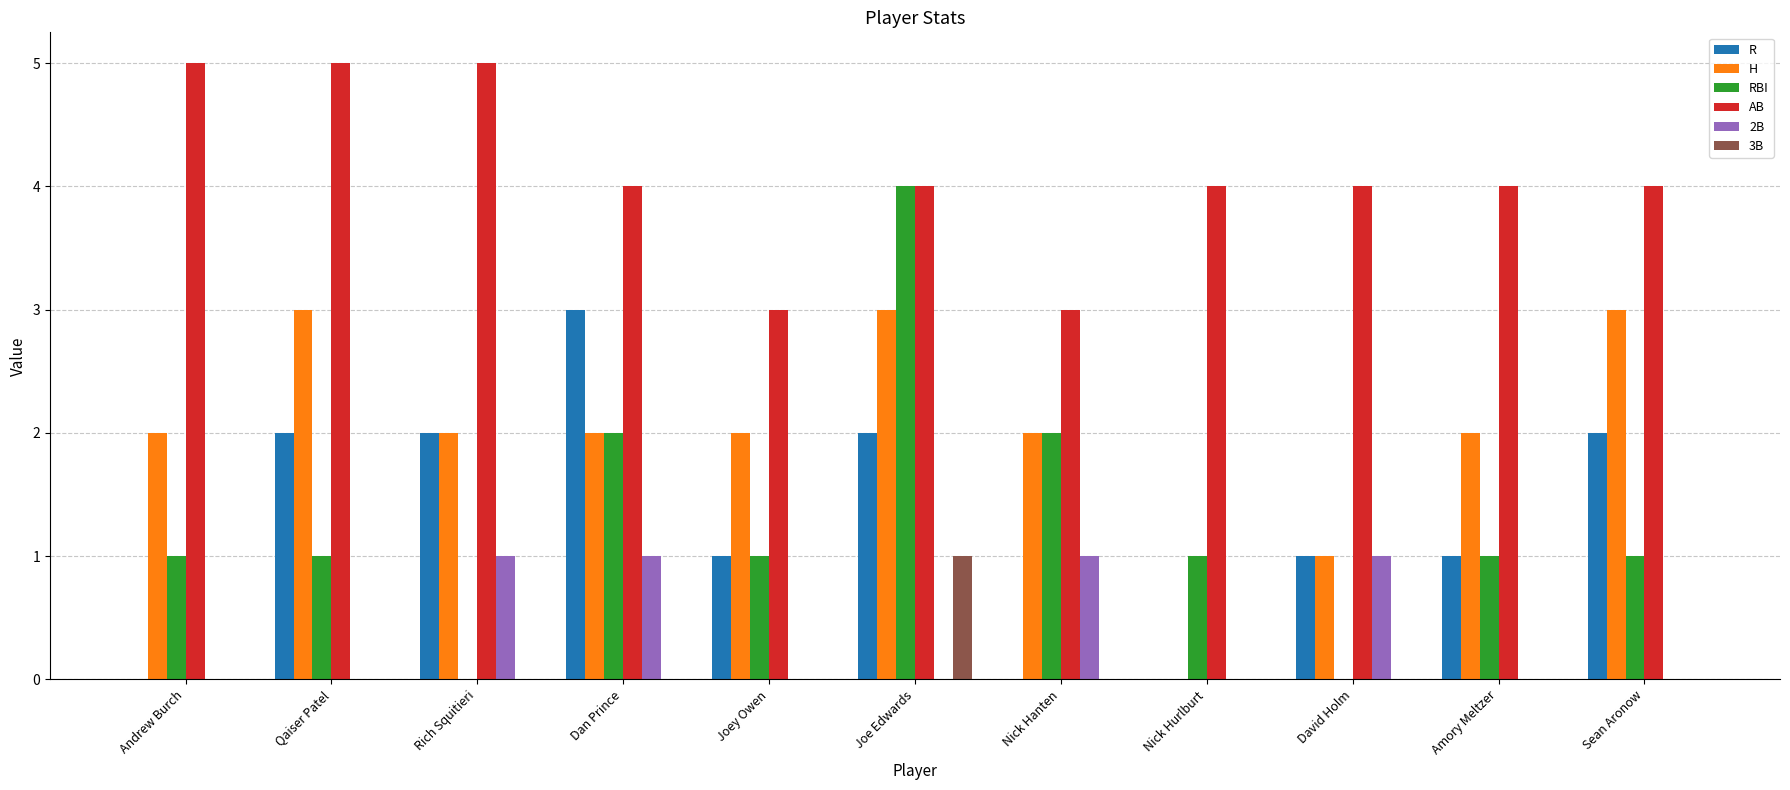

The R series shows 0 at Nick Hurlburt. True or false?

True